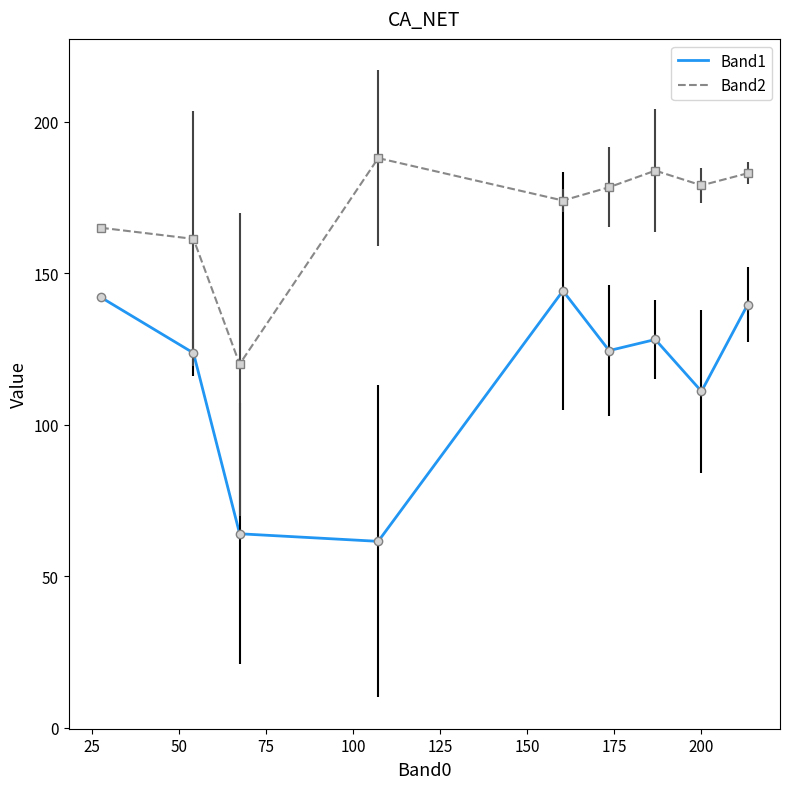

Which series has the widest spread of values?

Band1